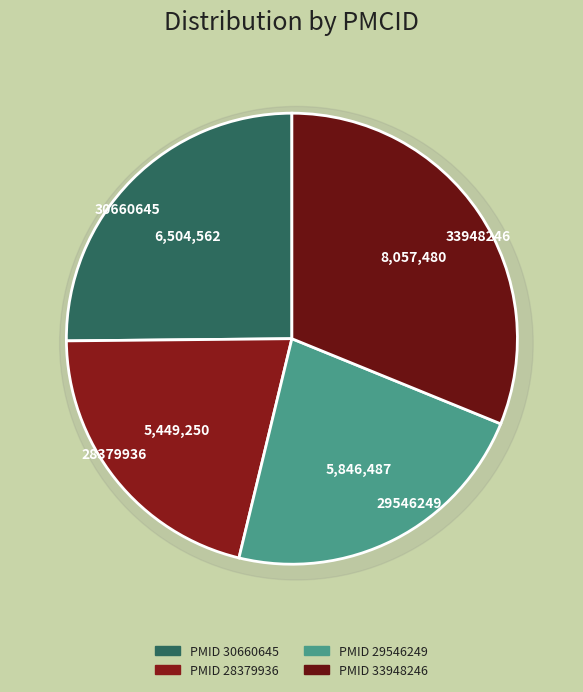

Approximately how many times larger is the value at 29546249 compared to 30660645?

0.9